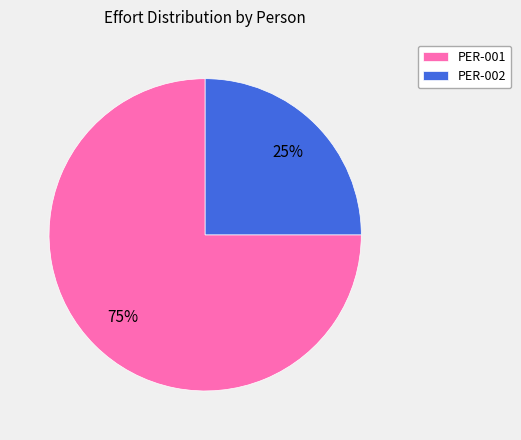

How many slices are in this pie chart?

2